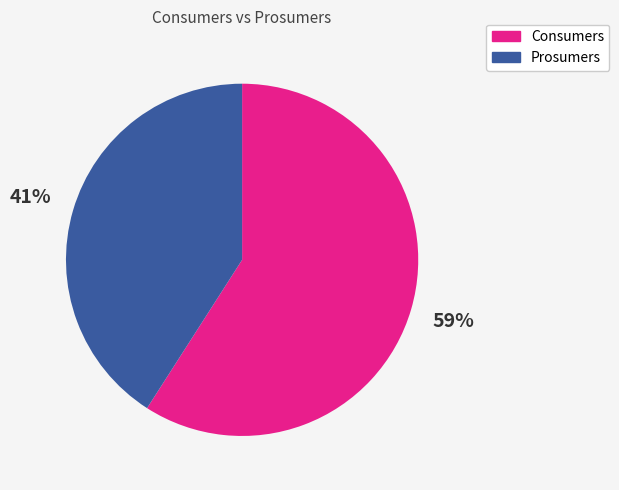

The Consumers slice represents 69% of the pie. True or false?

False